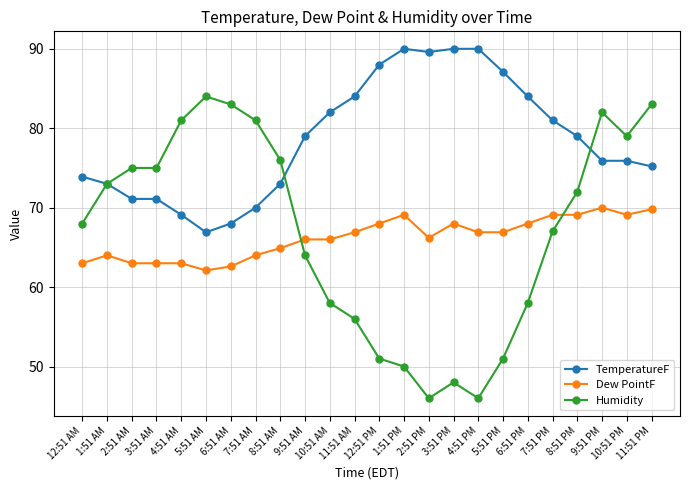

What is the value of the TemperatureF point at the 24th from the left?

75.2